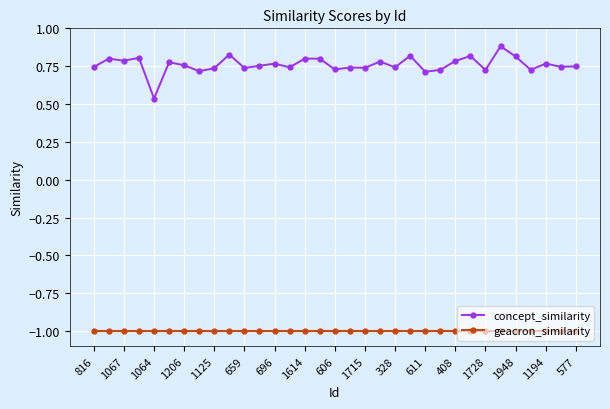

At how many categories does at least one series exceed 0?

33